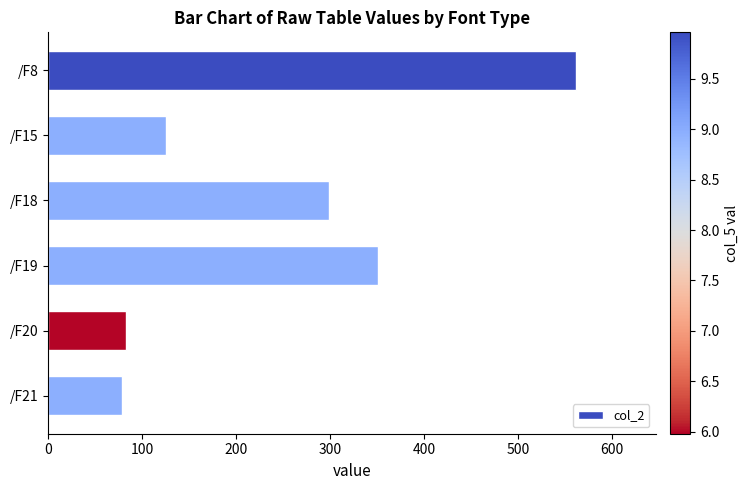

Which has a higher value, /F21 or /F15?

/F15